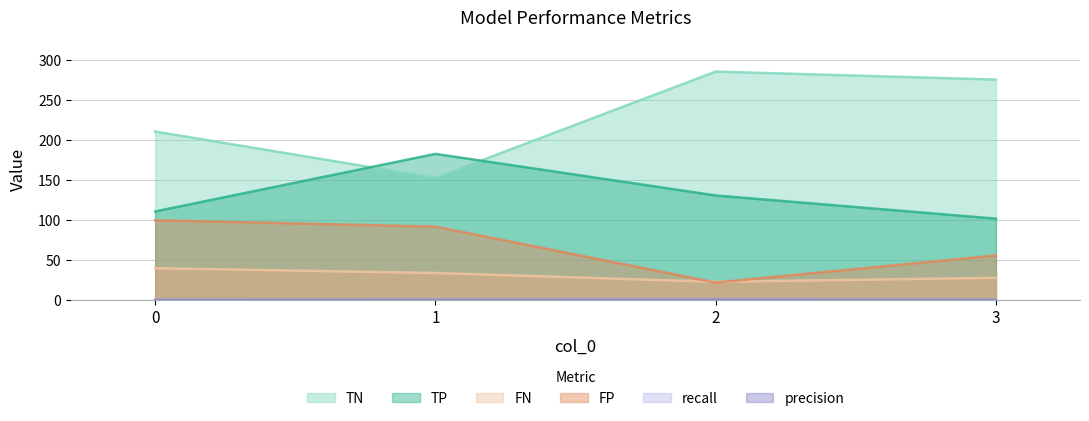

The value of recall at 1 is 0.8. True or false?

True